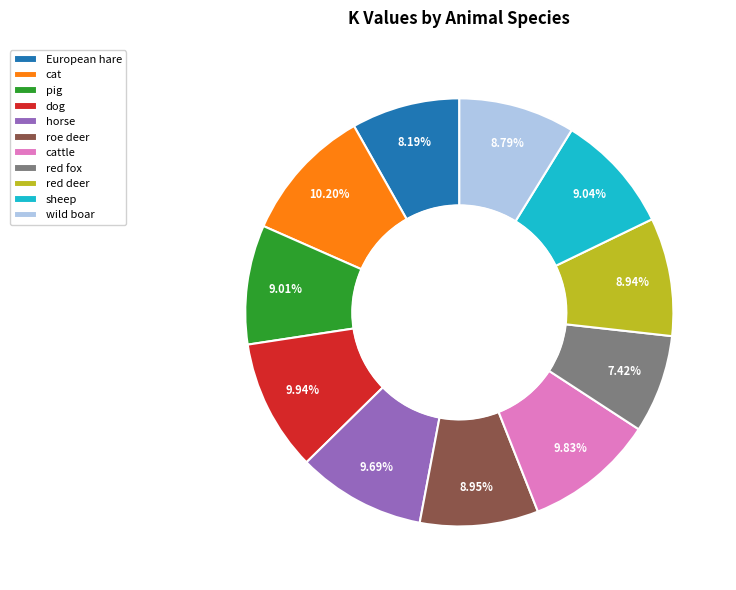

Does any single category account for the majority?

No